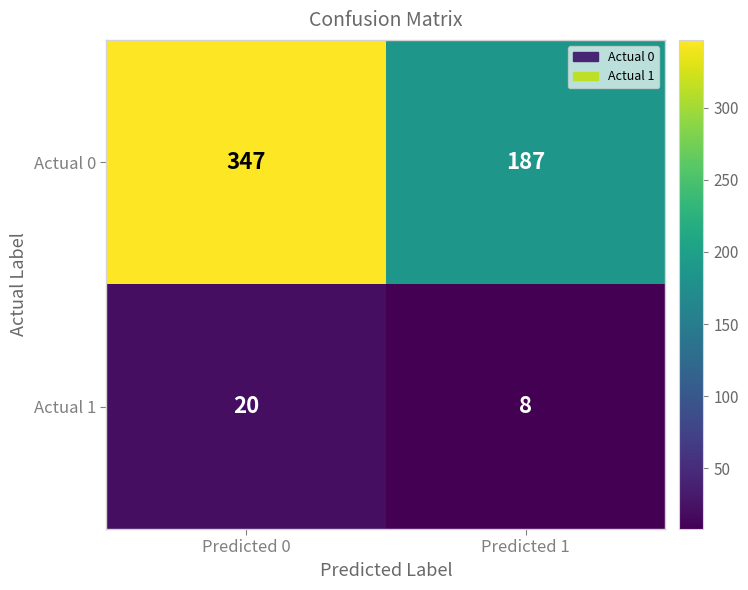

Rank the series by their average value, from lowest to highest.

Actual 1, Actual 0